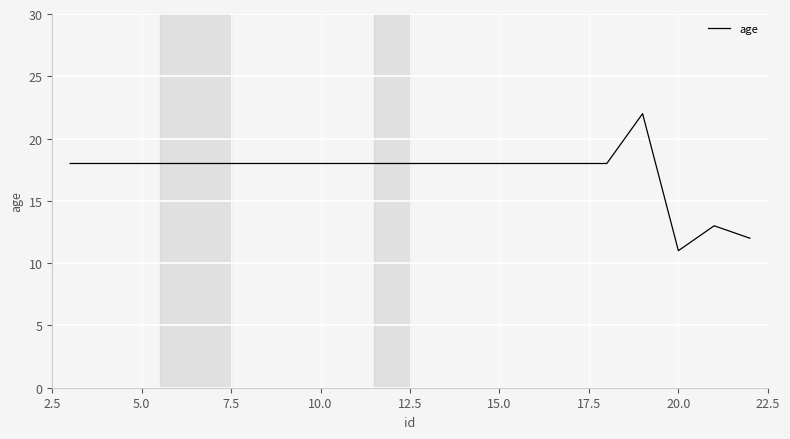

What is the minimum value shown in the chart?

11